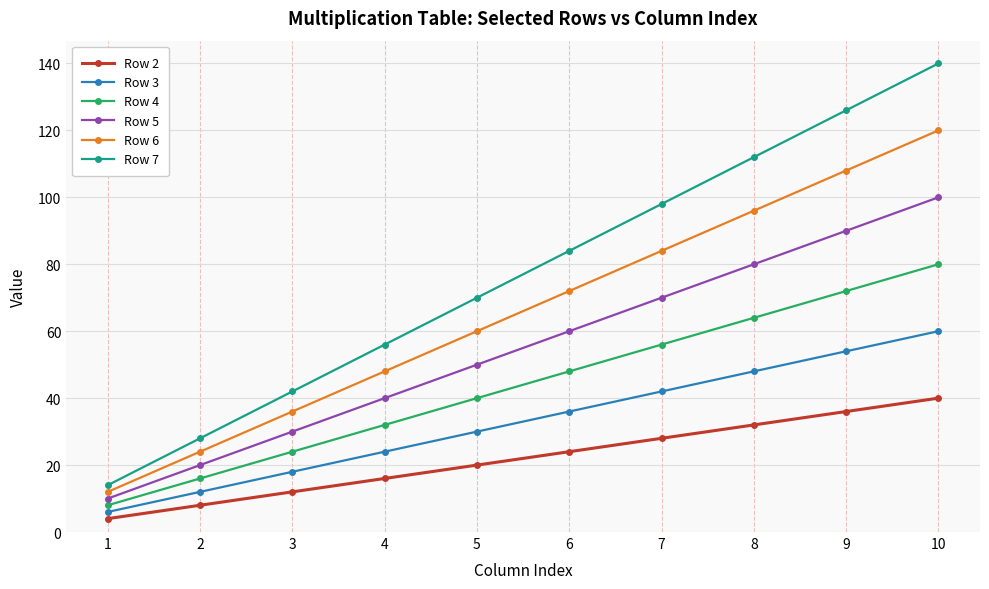

At how many categories does at least one series exceed 45?

7